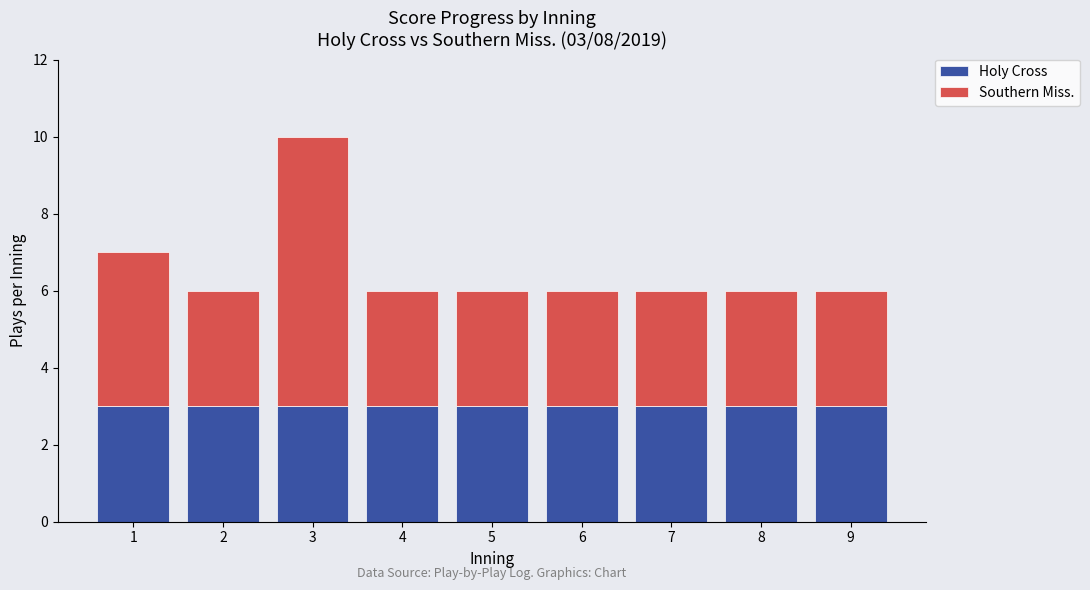

Are the bars horizontal?

No